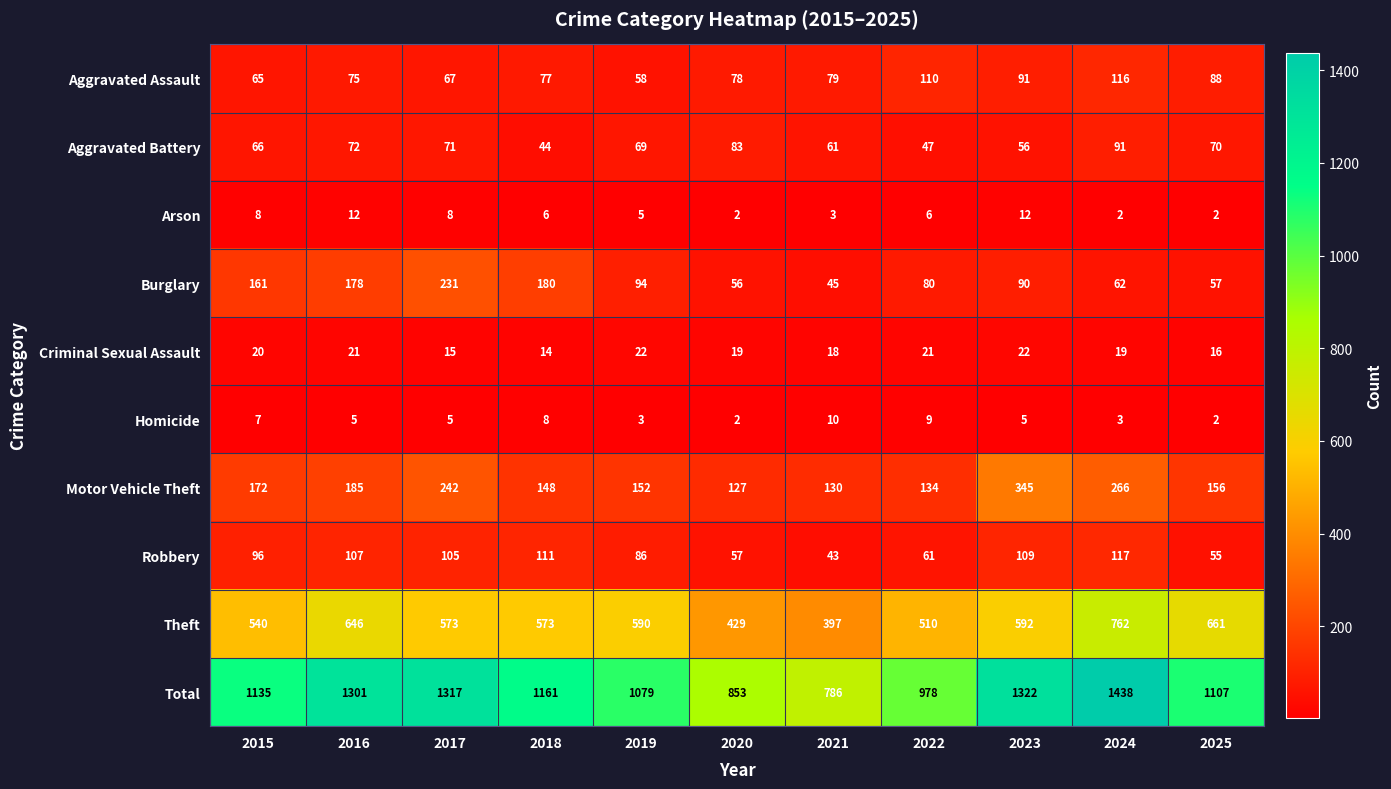

What is the total value across all series at 2019?

2158